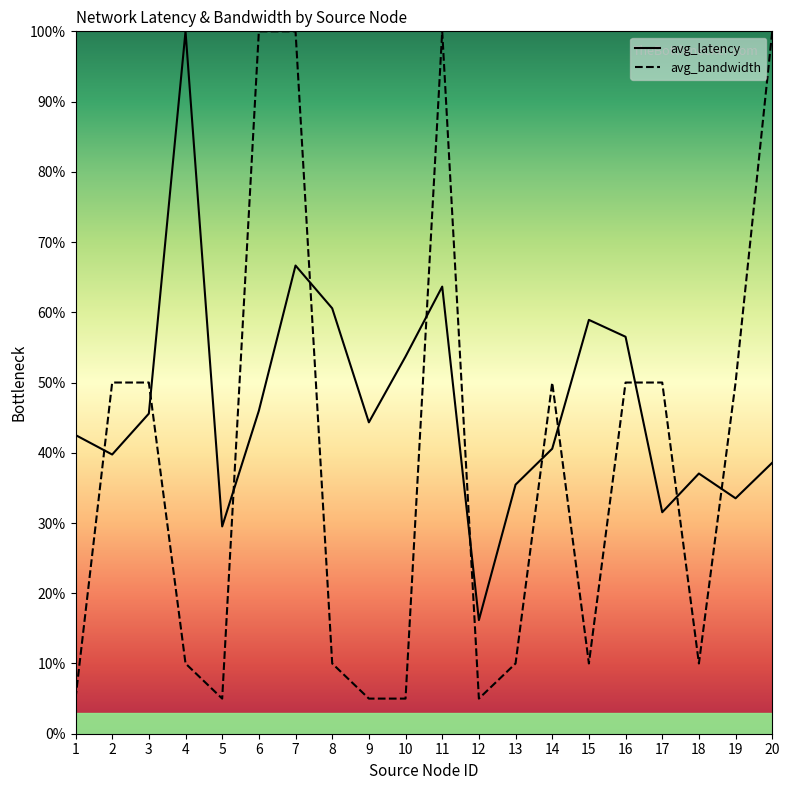

Reading left to right, list all the values displayed in this chart.

avg_latency: 1=42.5	2=39.8	3=45.6	4=100.0	5=29.5	6=46.0	7=66.7	8=60.6	9=44.3	10=53.7	11=63.7	12=16.2	13=35.5	14=40.6	15=58.9	16=56.5	17=31.5	18=37.0	19=33.5	20=38.6
avg_bandwidth: 1=5.0	2=50.0	3=50.0	4=10.0	5=5.0	6=100.0	7=100.0	8=10.0	9=5.0	10=5.0	11=100.0	12=5.0	13=10.0	14=50.0	15=10.0	16=50.0	17=50.0	18=10.0	19=50.0	20=100.0